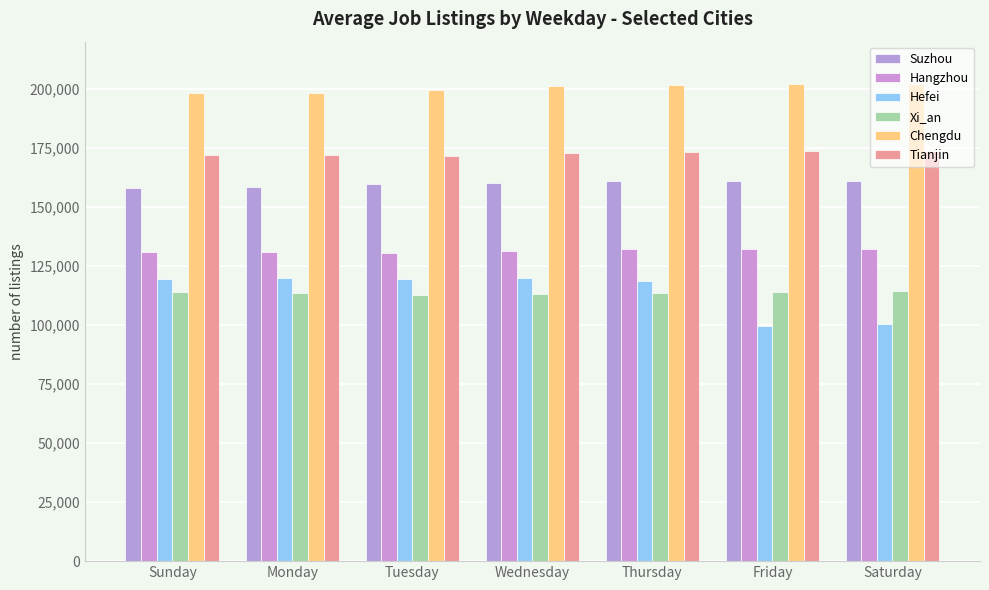

What is the spread (max minus min) of values at Wednesday?

88034